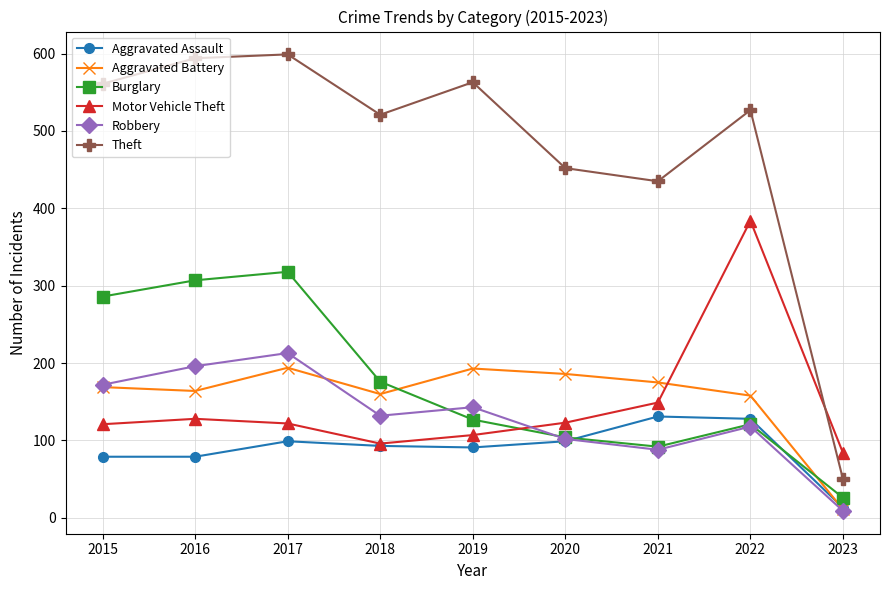

Is it true that Robbery equals 83 at 2019?

False